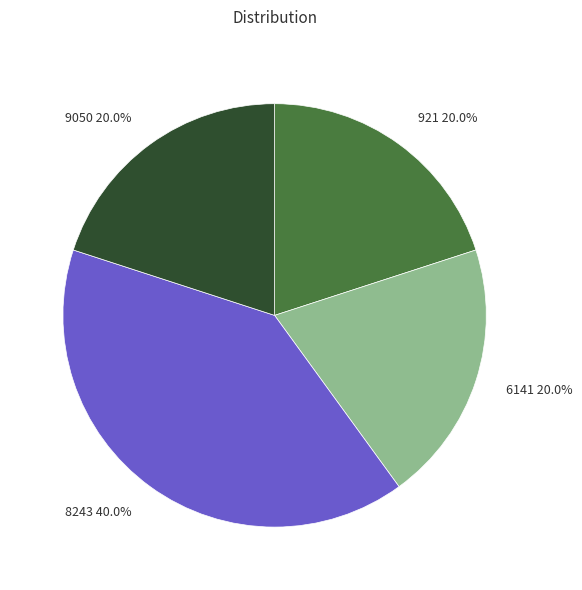

Is it true that 921 is 20% of the pie?

True